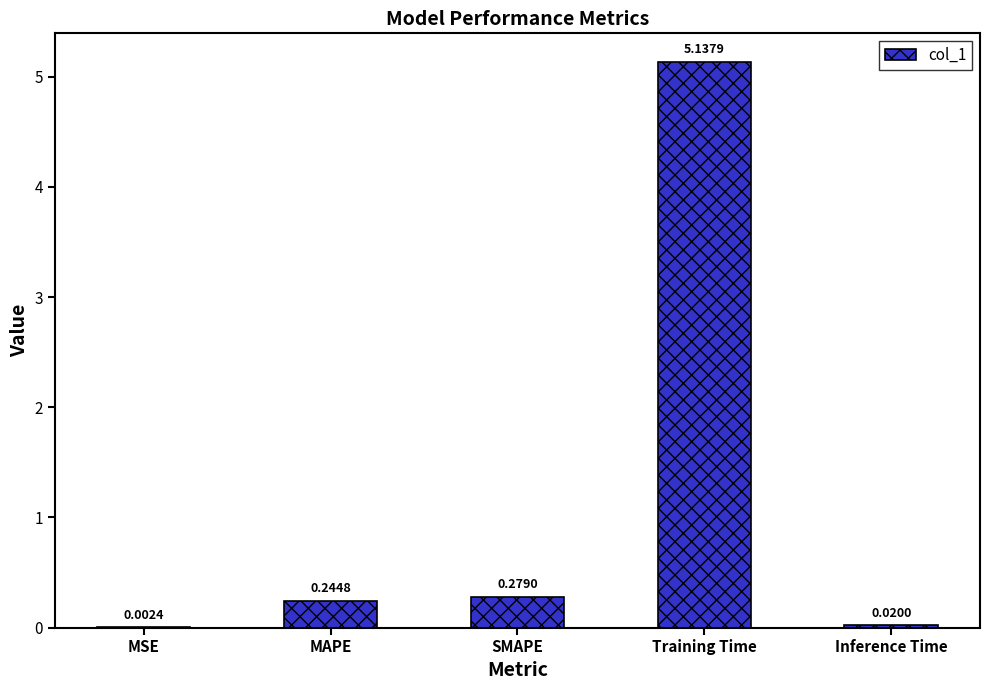

At which category does the chart reach its peak across all series?

Training Time